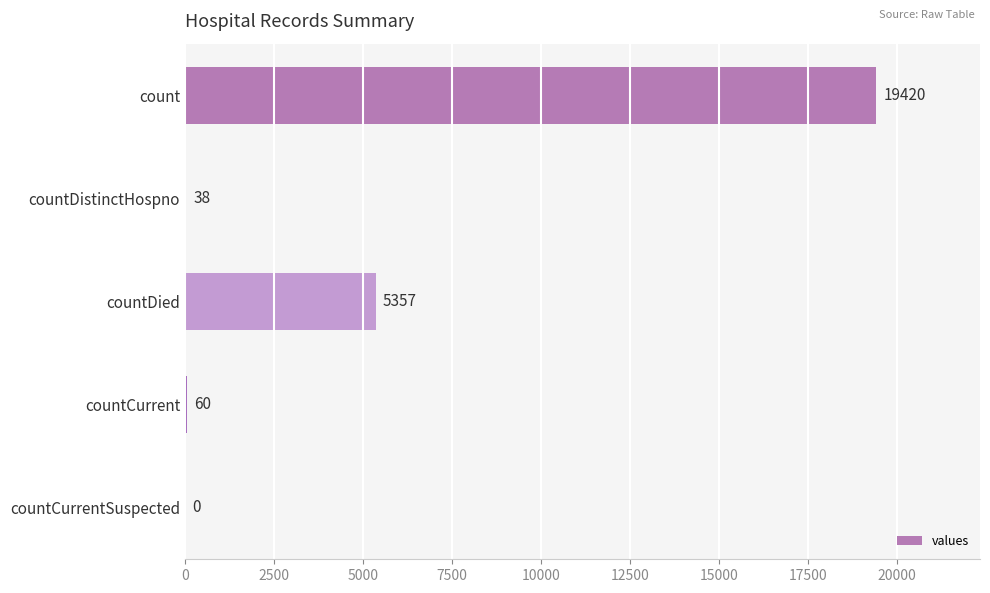

Which has a higher value, countDistinctHospno or countDied?

countDied